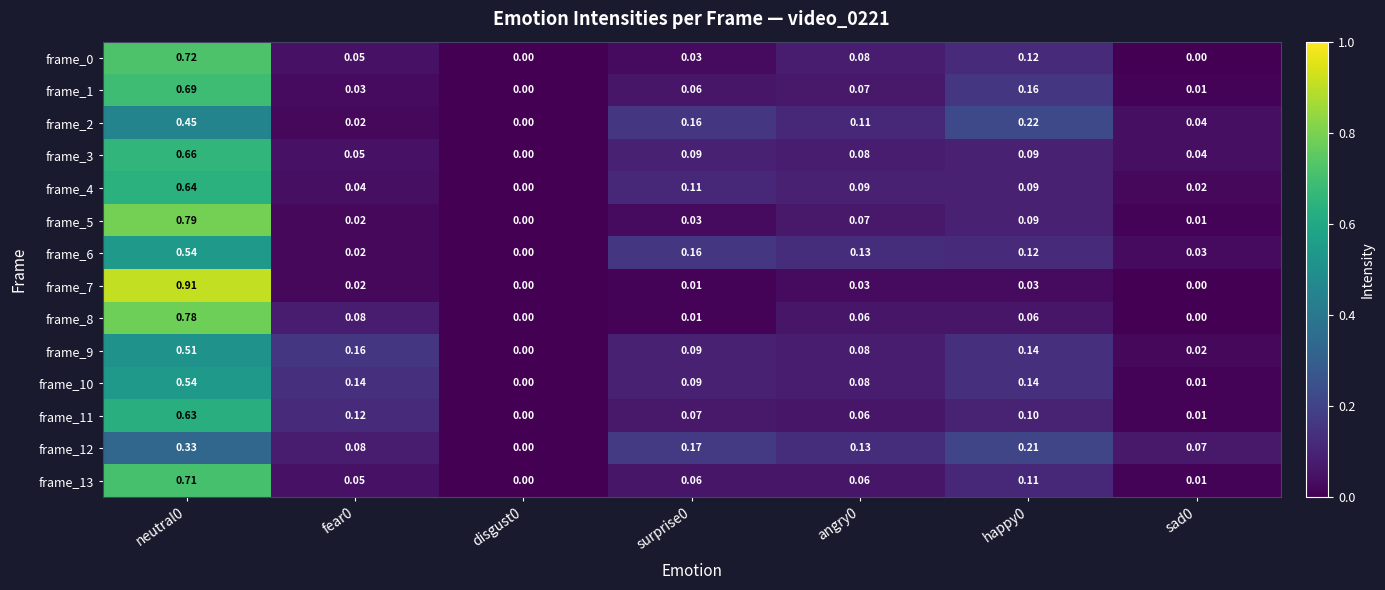

Is the value of frame_8 at happy0 greater than the value of frame_11 at surprise0?

No